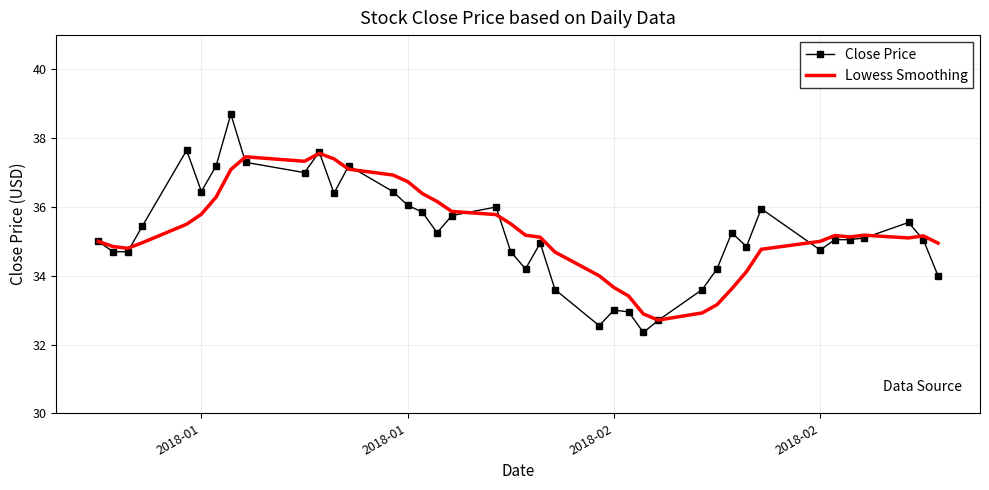

List the series in order of their peak value, lowest first.

Lowess Smoothing, Close Price